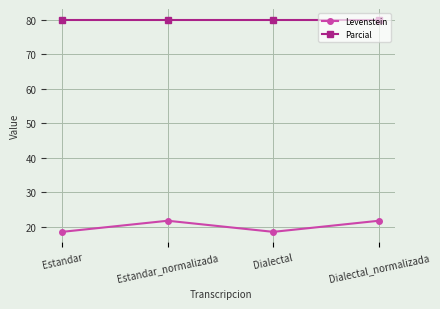

Is it true that Levenstein equals 18.5 at Dialectal?

True